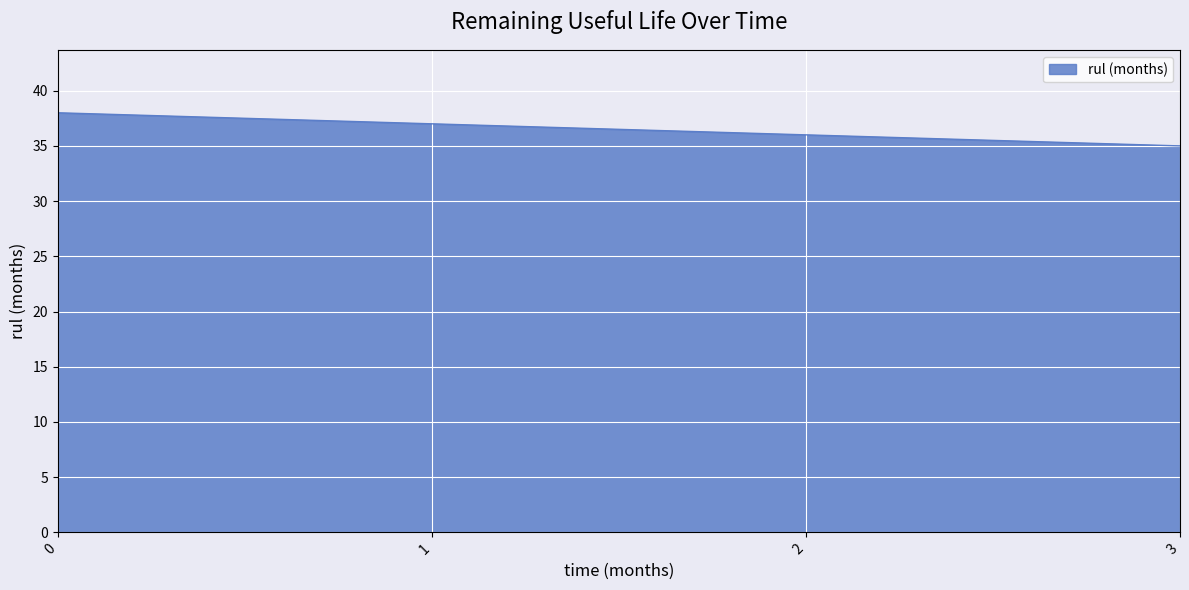

Reading left to right, extract all data points from this chart.

38	37	36	35